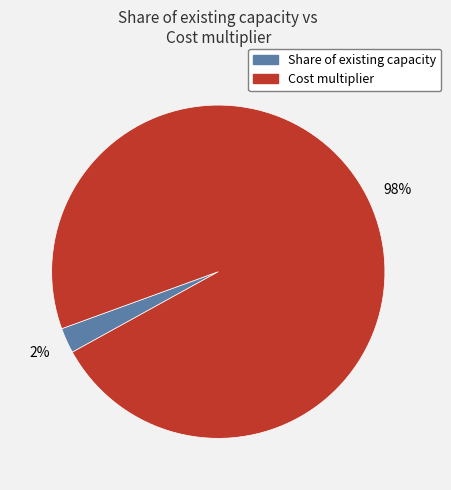

To the nearest percent, what is the average slice percentage?

50%